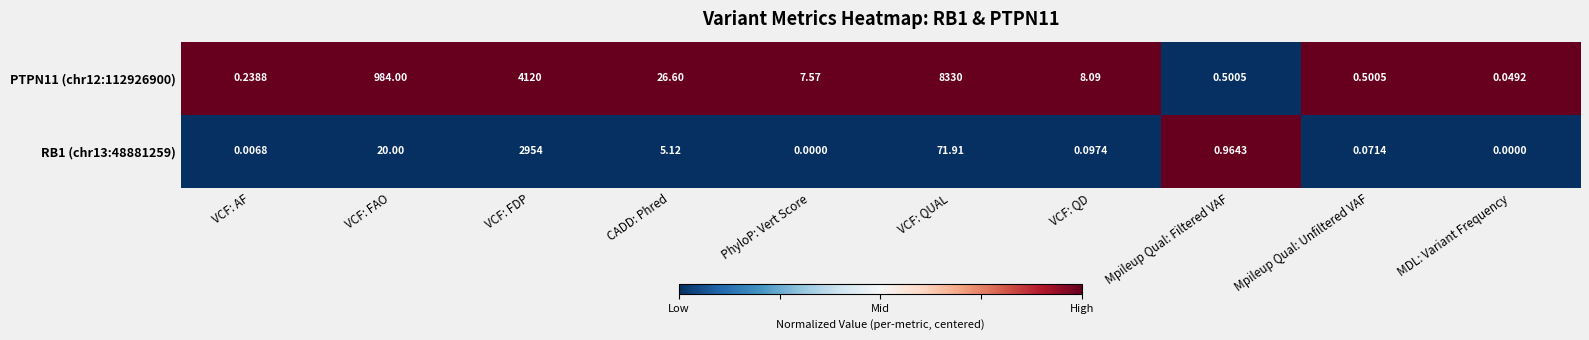

At how many categories does at least one series exceed 0?

10